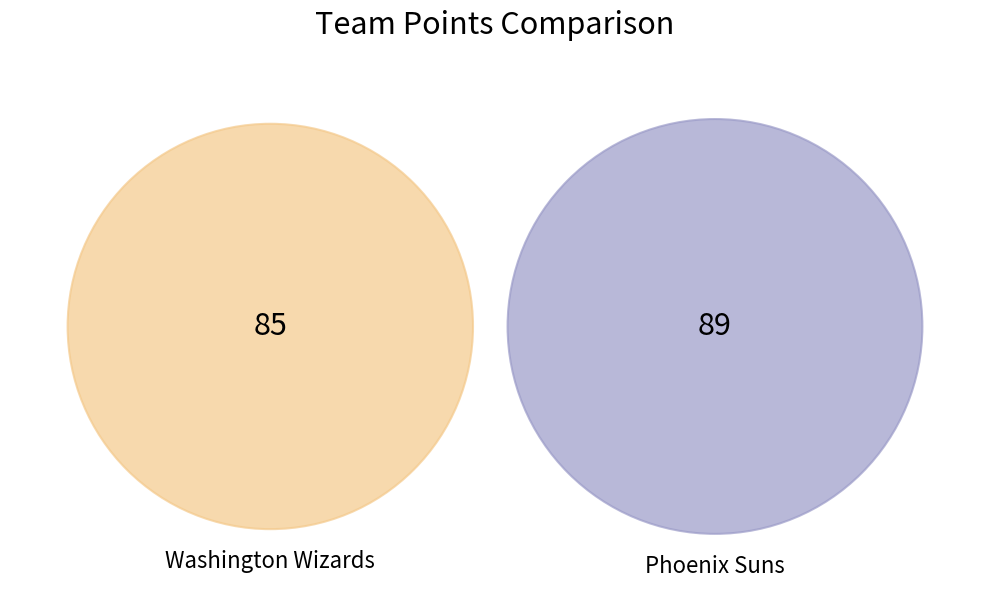

What percentage is NOT represented by Phoenix Suns?

48.9%